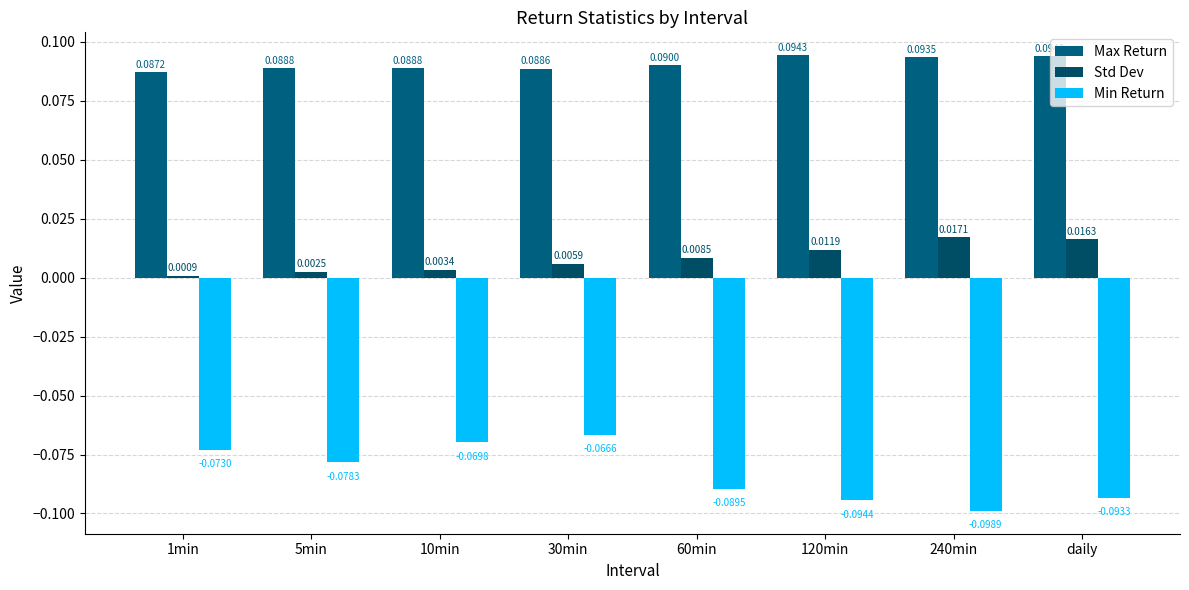

Which category has the highest value in the Max Return series?

120min